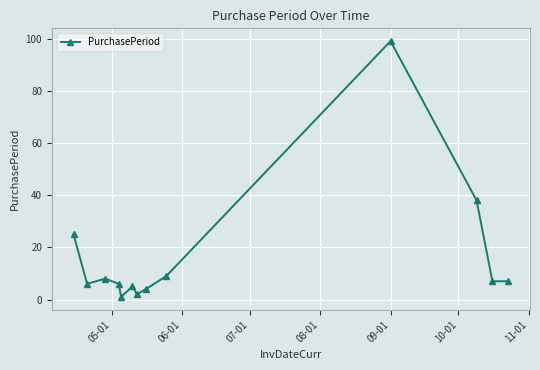

What is the value of the 10th point from the left?

99